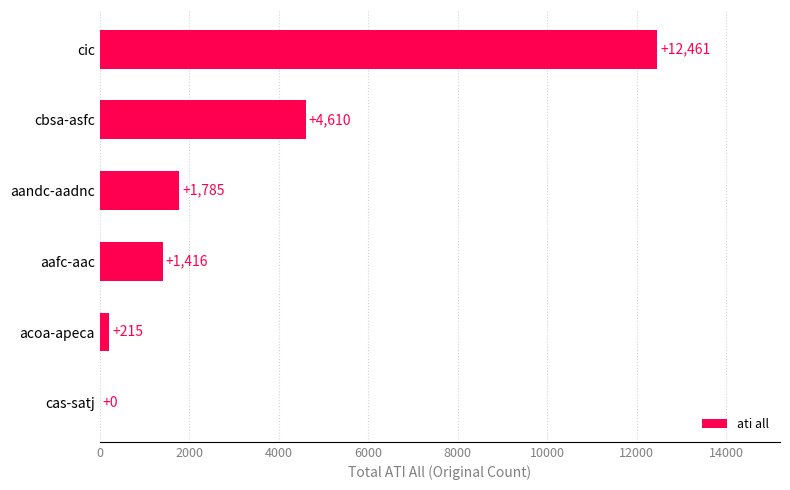

Reading bottom to top, extract all data points from this chart.

cas-satj=0	acoa-apeca=215	aafc-aac=1416	aandc-aadnc=1785	cbsa-asfc=4610	cic=12461